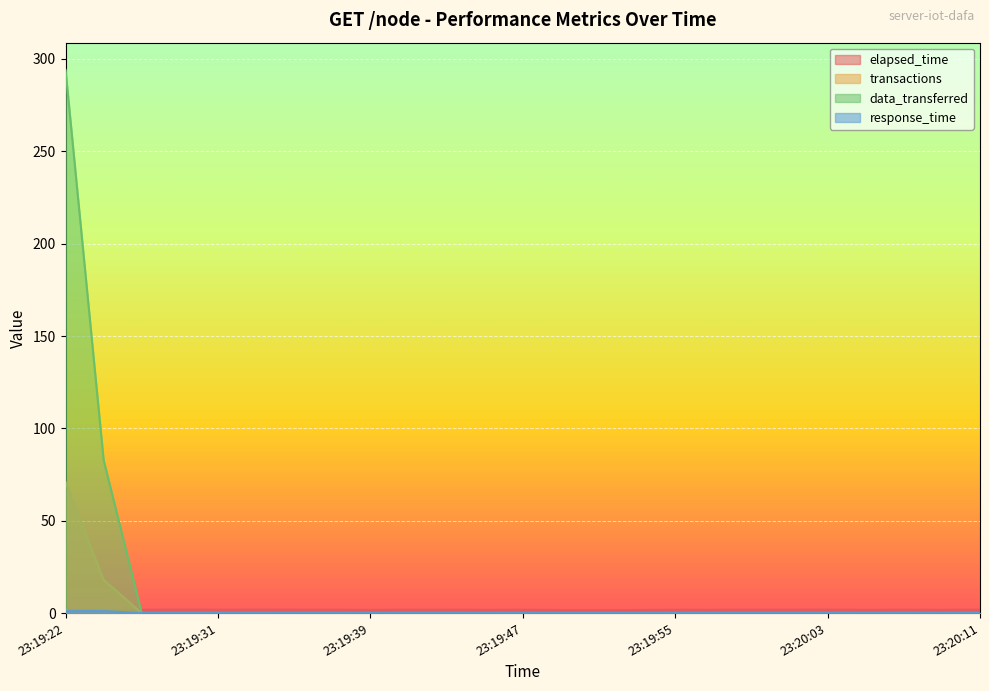

Count the number of categories in the chart.

25